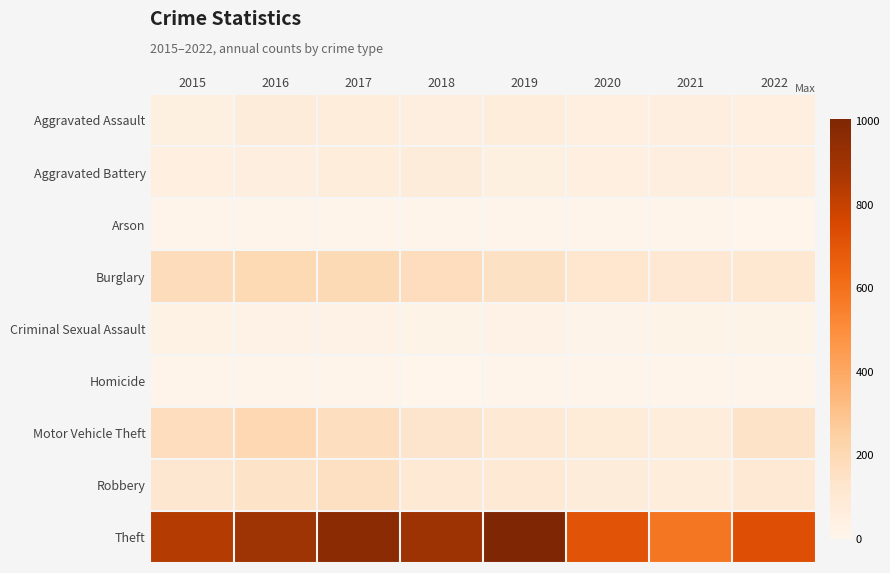

Reading left to right, transcribe all the data shown in this chart.

Aggravated Assault: 2015=42	2016=74	2017=67	2018=55	2019=68	2020=50	2021=54	2022=49
Aggravated Battery: 2015=46	2016=53	2017=67	2018=73	2019=41	2020=46	2021=54	2022=45
Arson: 2015=7	2016=8	2017=7	2018=7	2019=5	2020=7	2021=4	2022=3
Burglary: 2015=180	2016=200	2017=195	2018=173	2019=154	2020=119	2021=106	2022=107
Criminal Sexual Assault: 2015=27	2016=21	2017=20	2018=18	2019=23	2020=13	2021=19	2022=19
Homicide: 2015=5	2016=4	2017=4	2018=3	2019=4	2020=5	2021=5	2022=5
Motor Vehicle Theft: 2015=174	2016=202	2017=171	2018=129	2019=101	2020=82	2021=70	2022=142
Robbery: 2015=112	2016=144	2017=165	2018=99	2019=99	2020=73	2021=68	2022=99
Theft: 2015=841	2016=903	2017=969	2018=904	2019=1006	2020=711	2021=578	2022=726